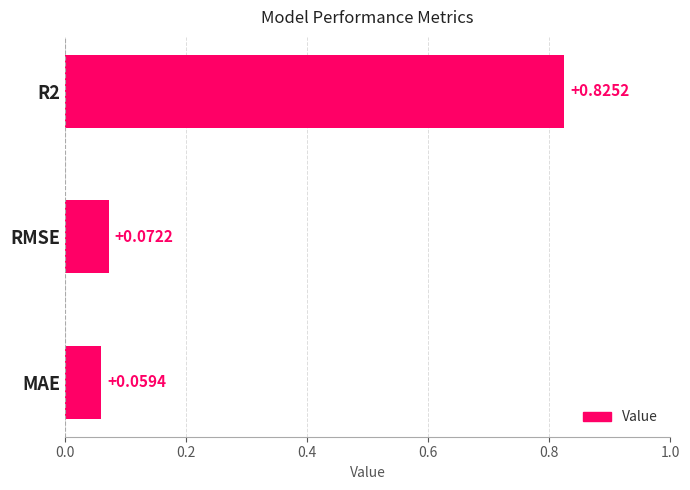

At which label is the value closest to 0?

MAE